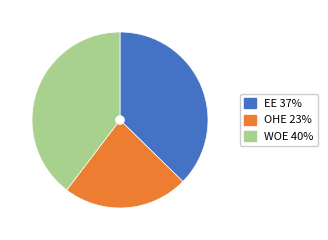

Approximately how many times larger is the value at EE compared to WOE?

0.9